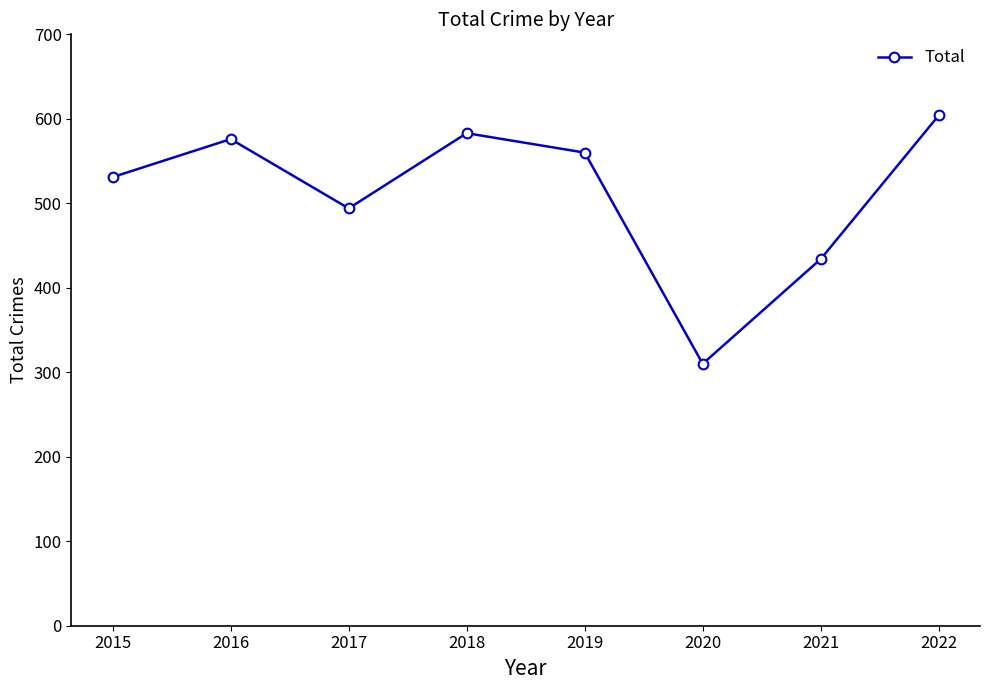

Which has a higher value, 2015 or 2020?

2015